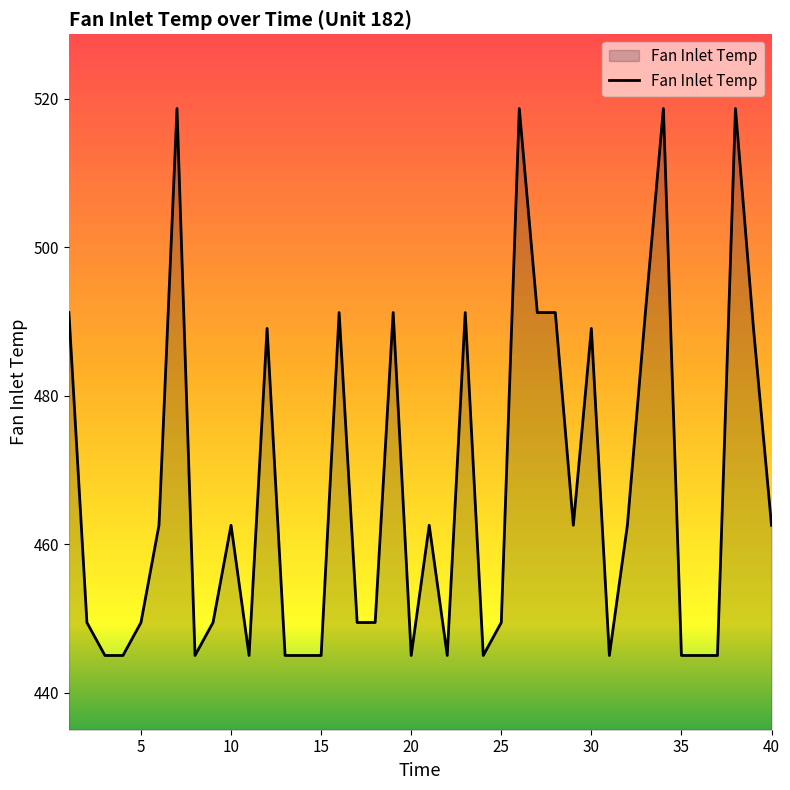

What is the greatest value displayed?

518.7